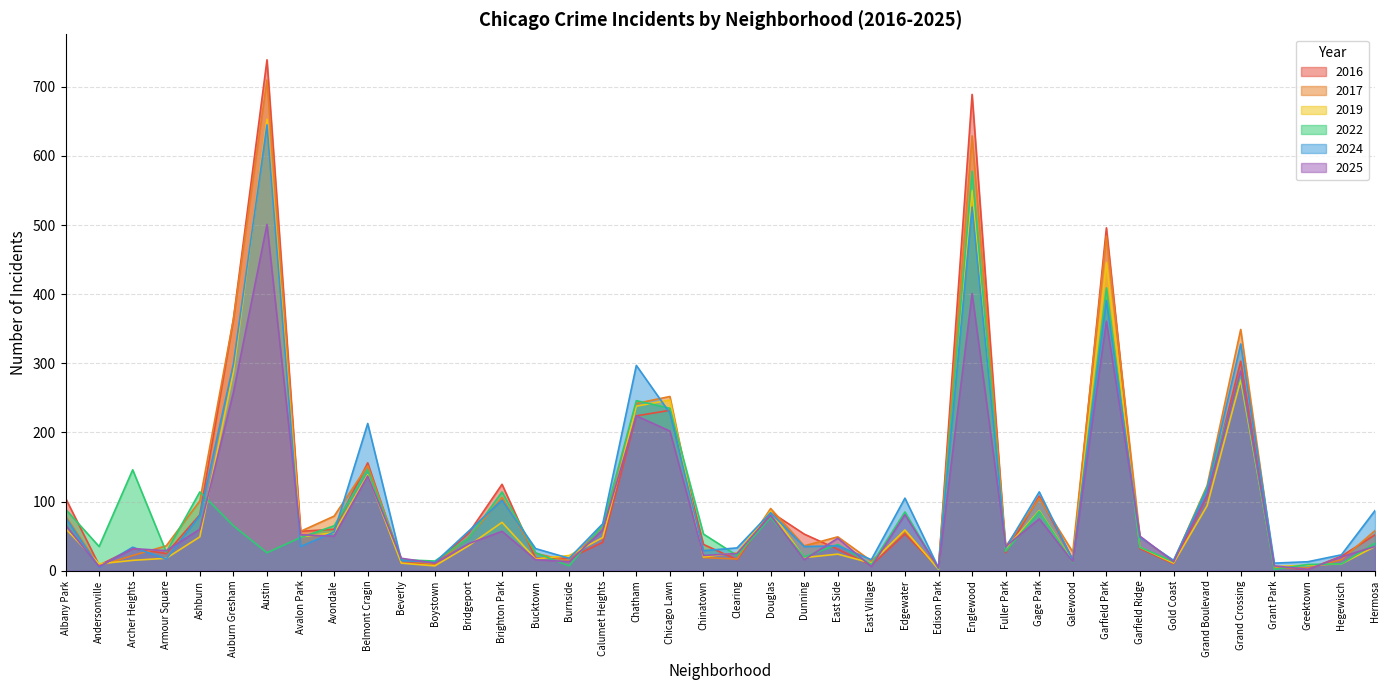

The value of 2019 at Austin is 653. True or false?

True